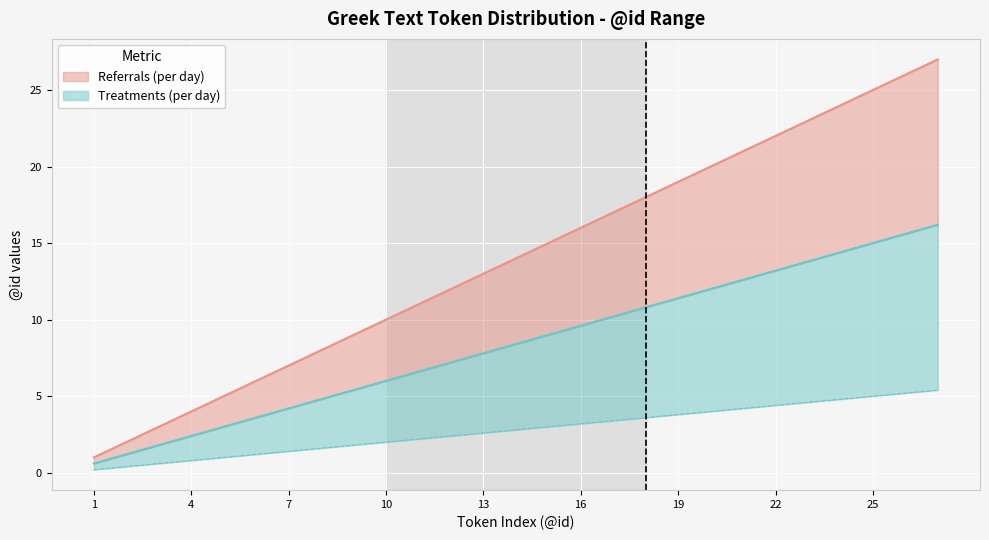

Reading left to right, what are all the values shown in this chart?

Referrals (per day): 1.0	2.0	3.0	4.0	5.0	6.0	7.0	8.0	9.0	10.0	11.0	12.0	13.0	14.0	15.0	16.0	17.0	18.0	19.0	20.0	21.0	22.0	23.0	24.0	25.0	26.0	27.0
Treatments (per day): 0.6	1.2	1.8	2.4	3.0	3.6	4.2	4.8	5.4	6.0	6.6	7.2	7.8	8.4	9.0	9.6	10.2	10.8	11.4	12.0	12.6	13.2	13.8	14.4	15.0	15.6	16.2